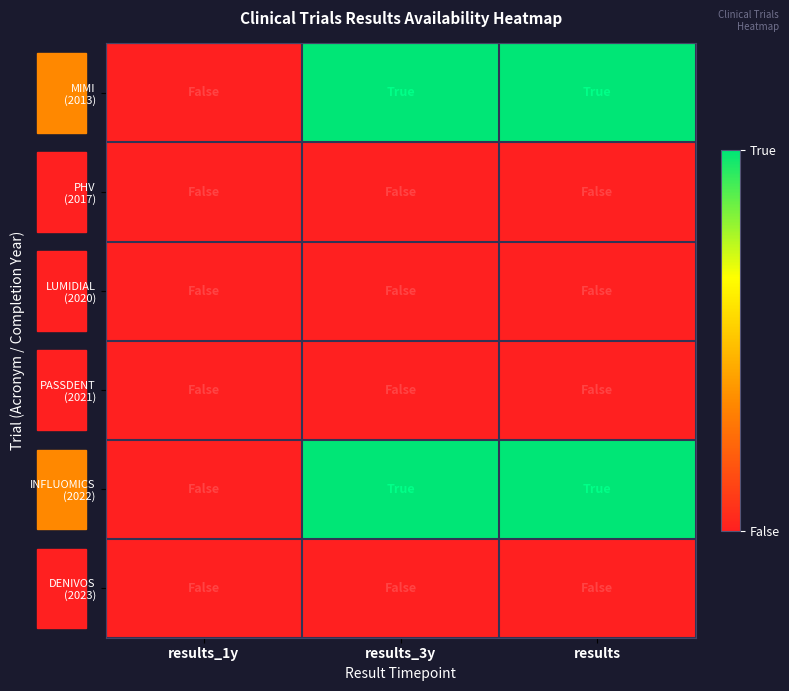

What is the spread (max minus min) of values at results_3y?

1